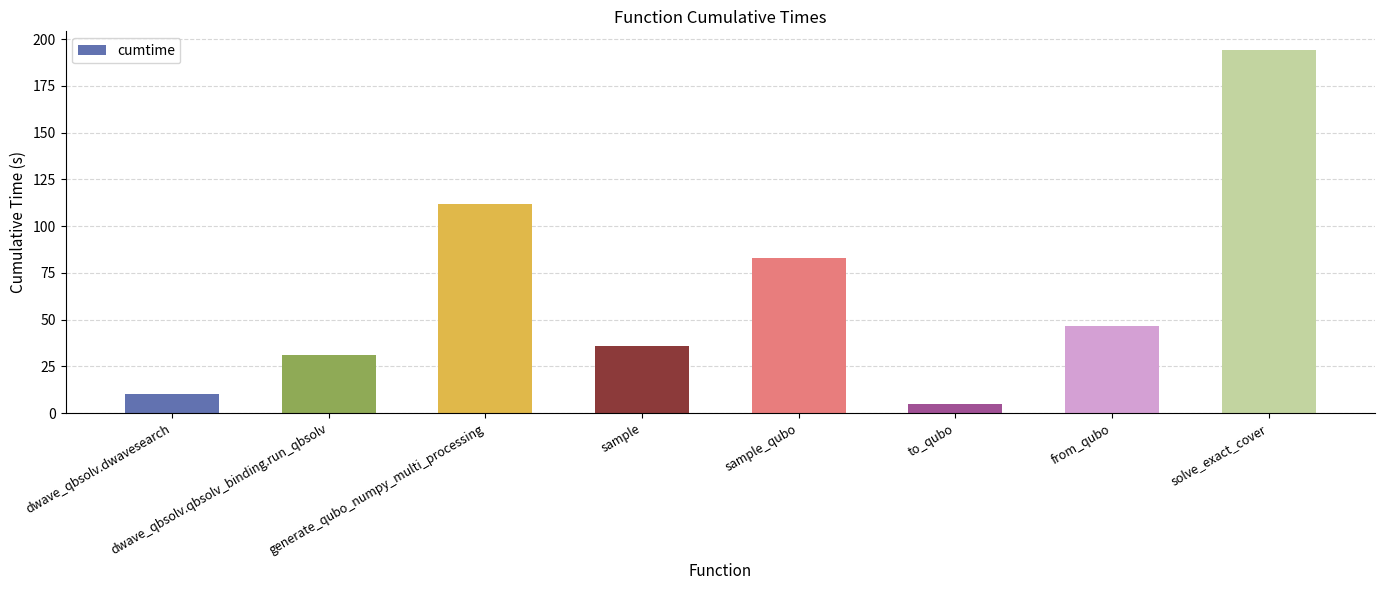

What is the difference between the maximum and second lowest values?

184.5